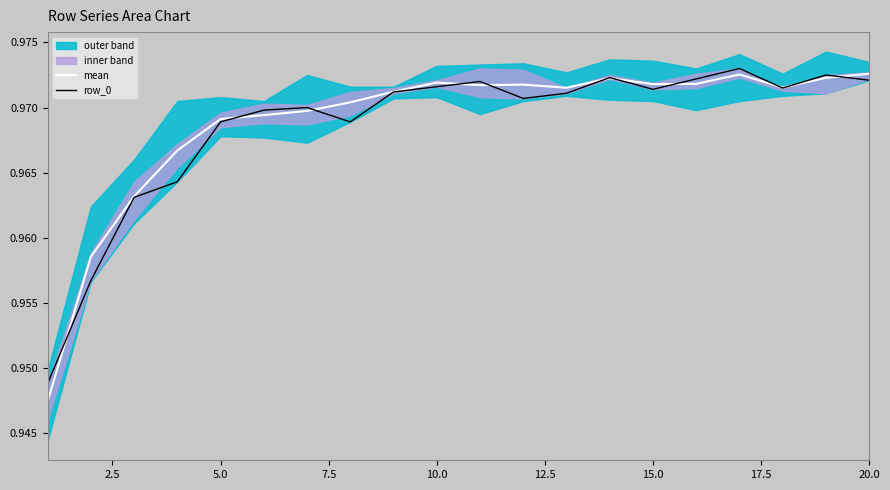

Does the chart have visible grid lines?

No